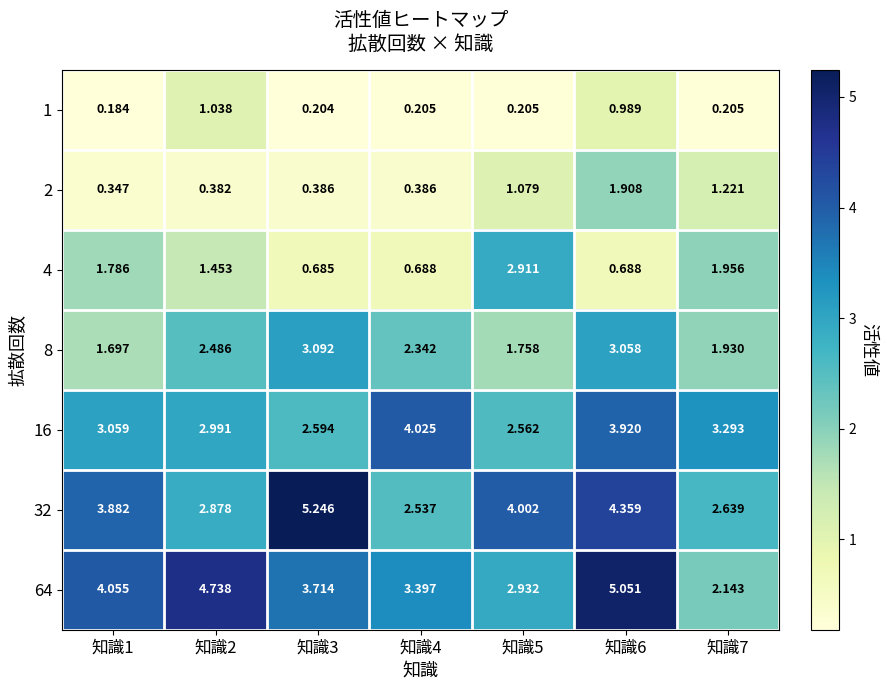

Is the value of 2 at 知識5 greater than the value of 64 at 知識7?

No